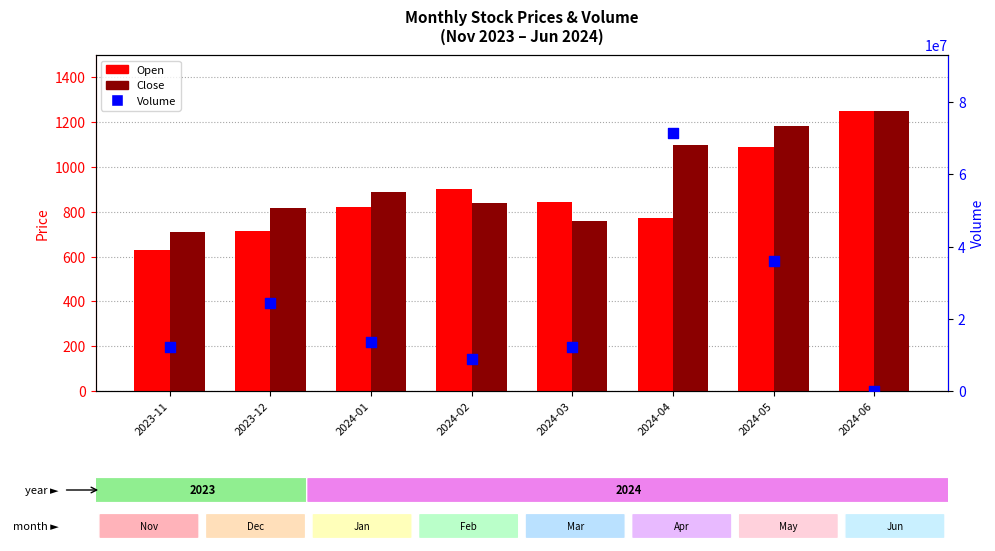

Which series contains the lowest Y value?

Volume